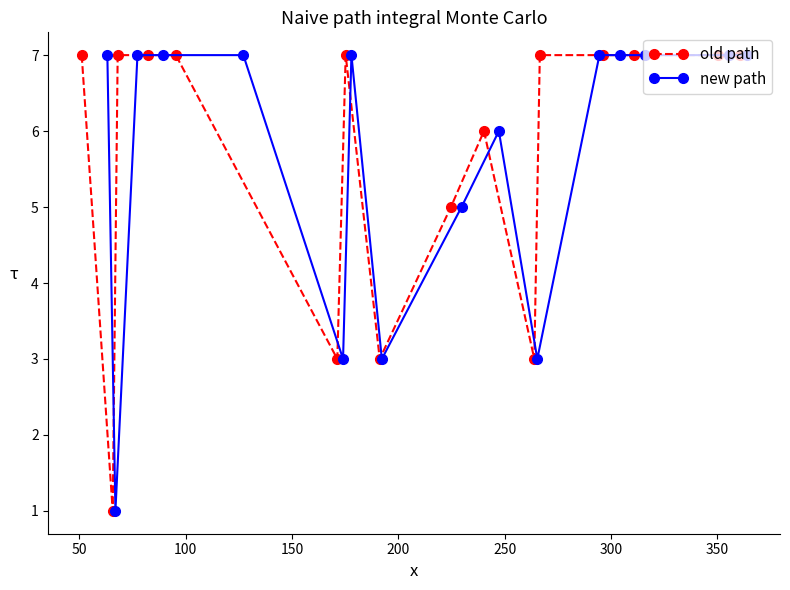

True or false: old path has more than 1 points higher than both neighbors.

True